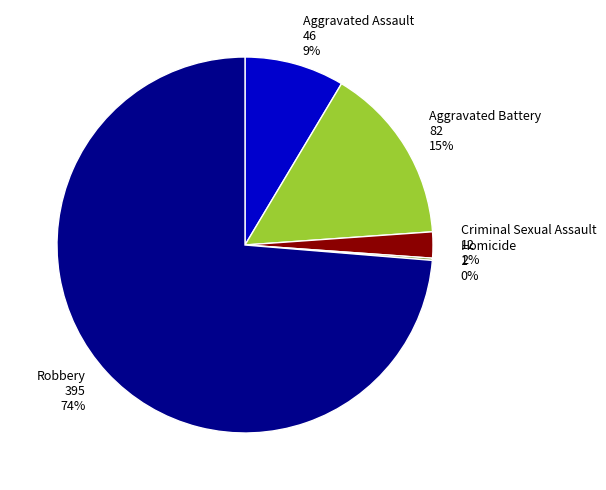

Is it true that Criminal Sexual Assault is 12% of the pie?

False